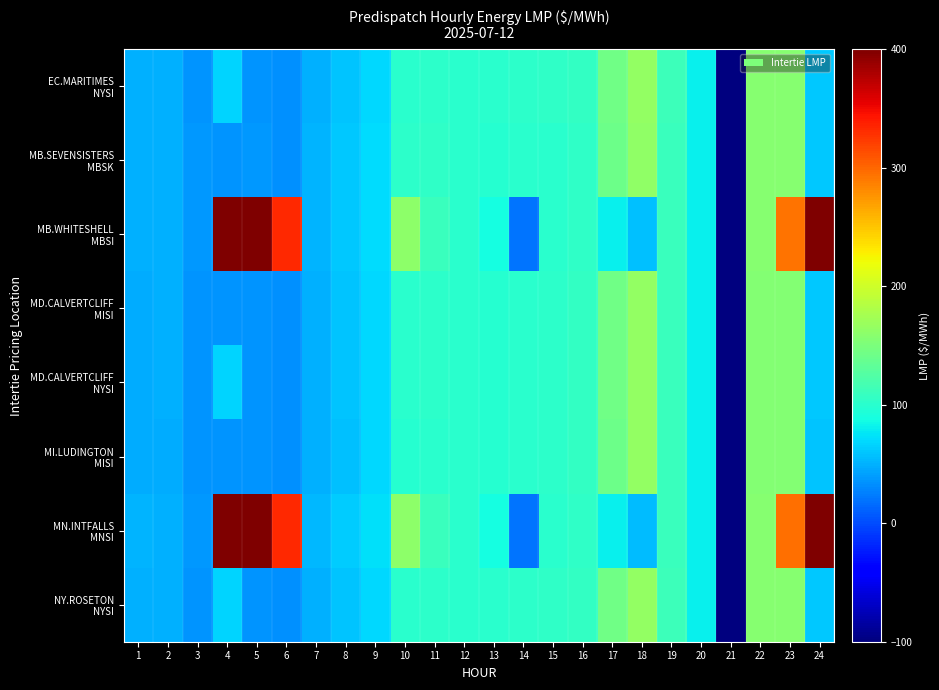

What is the smallest value displayed?

-100.0